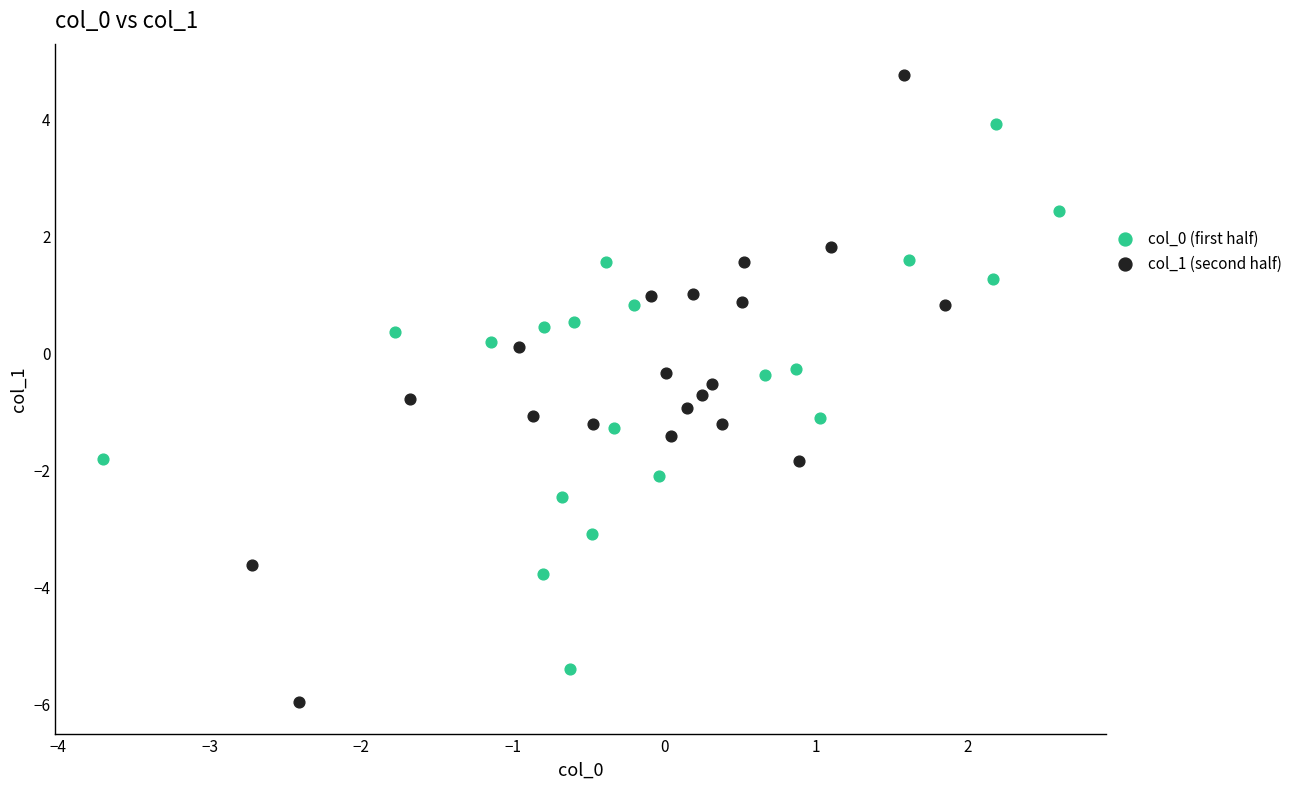

Which series has the widest spread of Y values?

col_1 (second half)